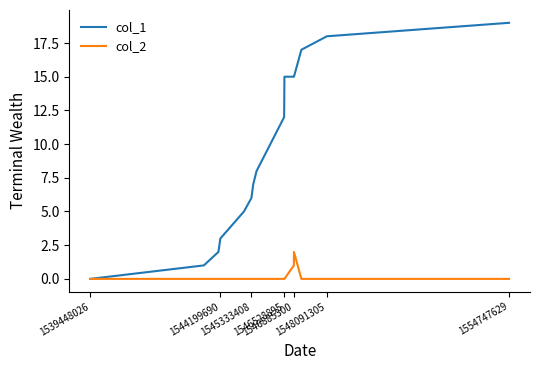

Which series has the largest range (max minus min)?

col_1